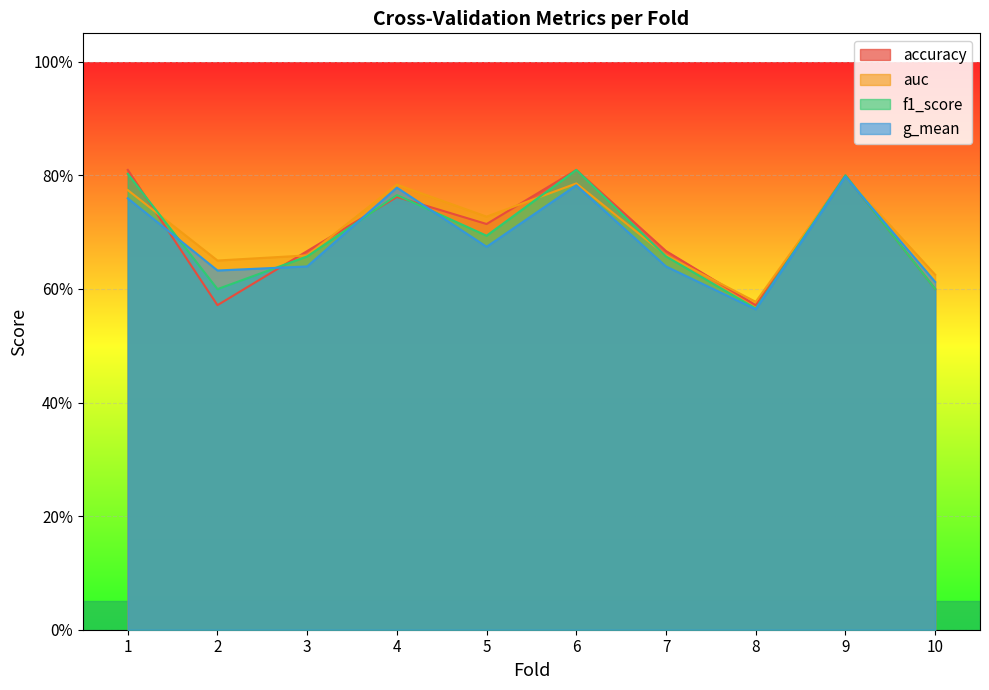

What is the value of the g_mean point at the 1st from the left?

0.8